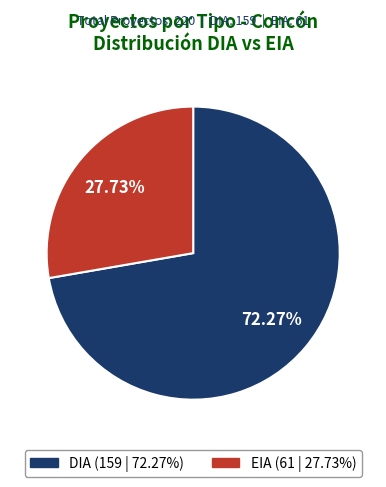

Which has a higher value, EIA or DIA?

DIA